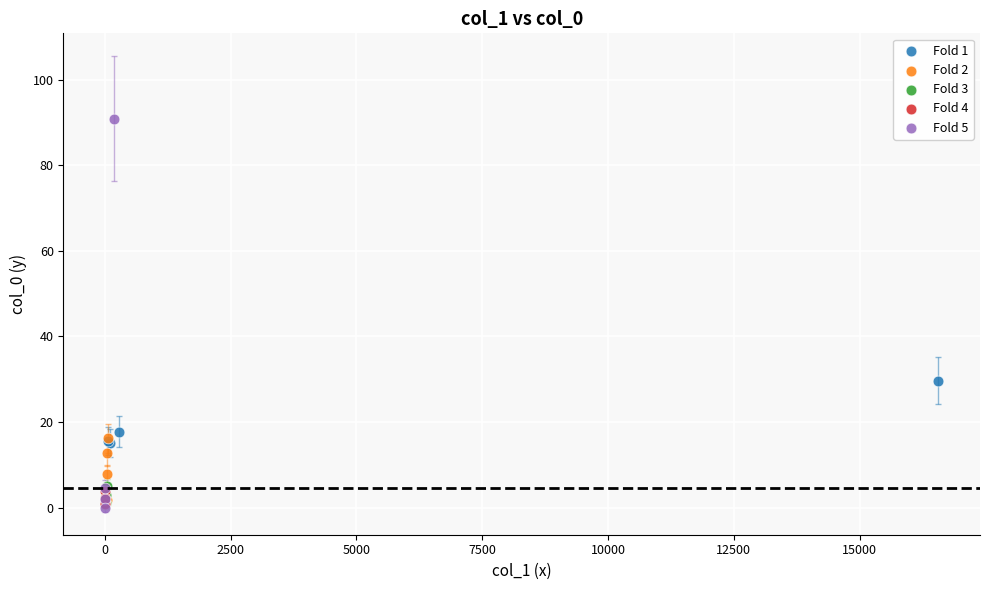

Which series reaches the maximum Y coordinate?

Fold 5